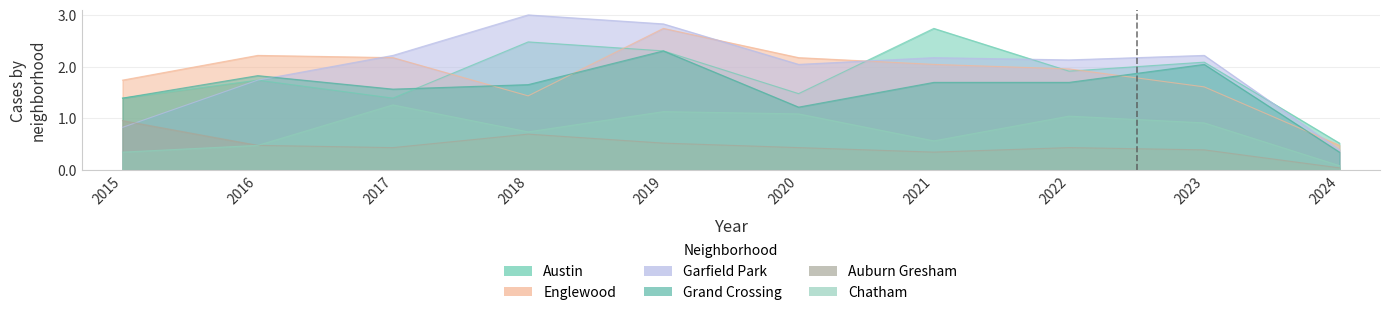

How many series are shown in this chart?

6